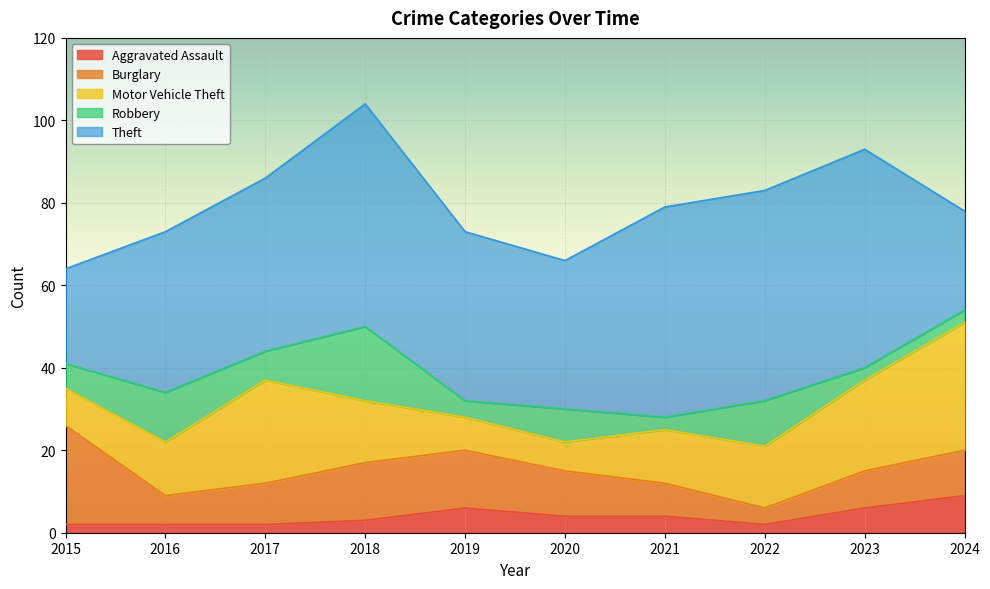

What is the spread (max minus min) of values at 2020?

32